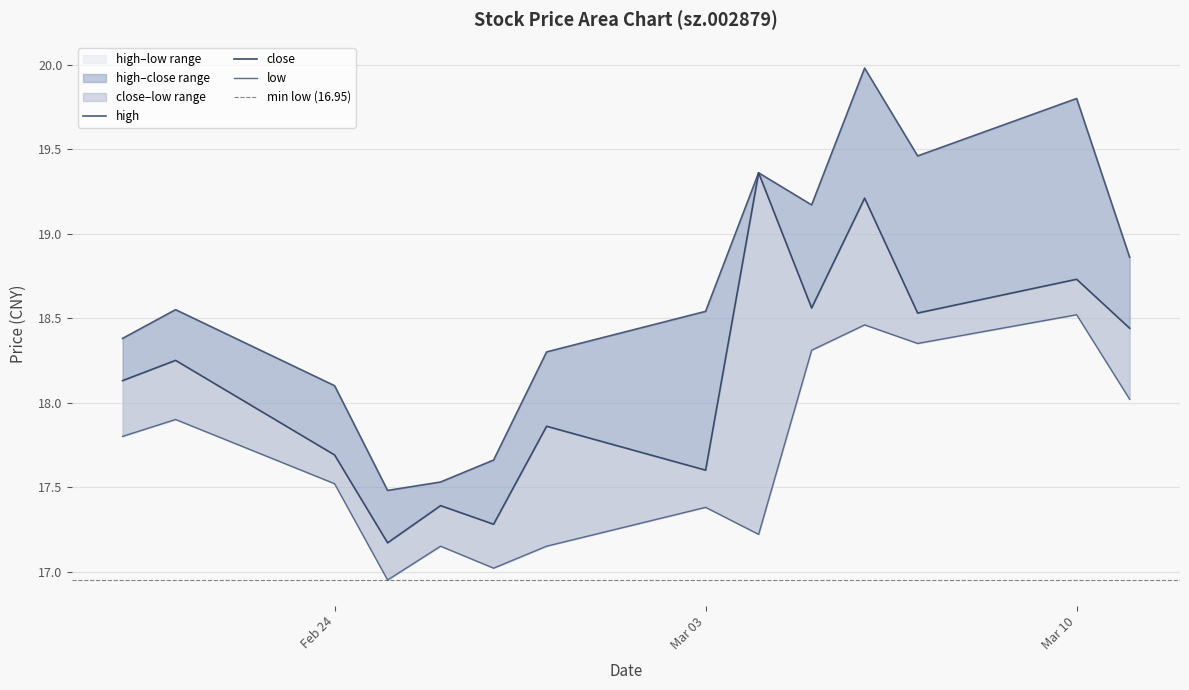

What is the maximum value shown in the chart?

20.0